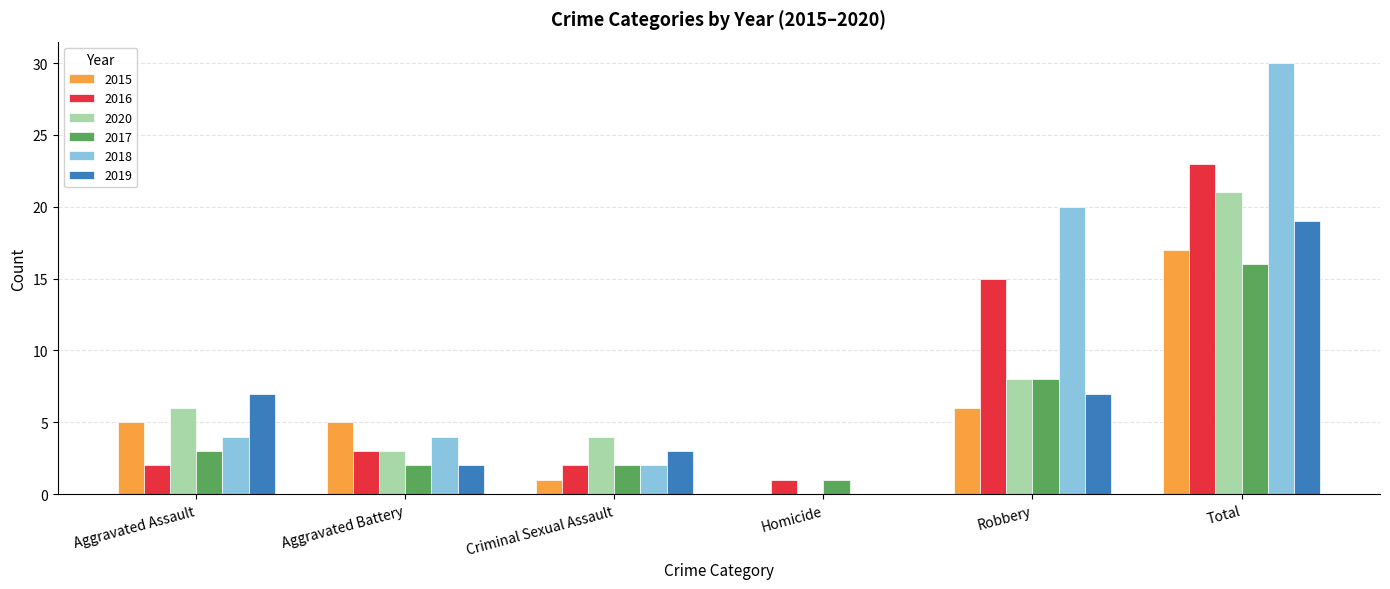

The value of 2019 at Homicide is 0. True or false?

True